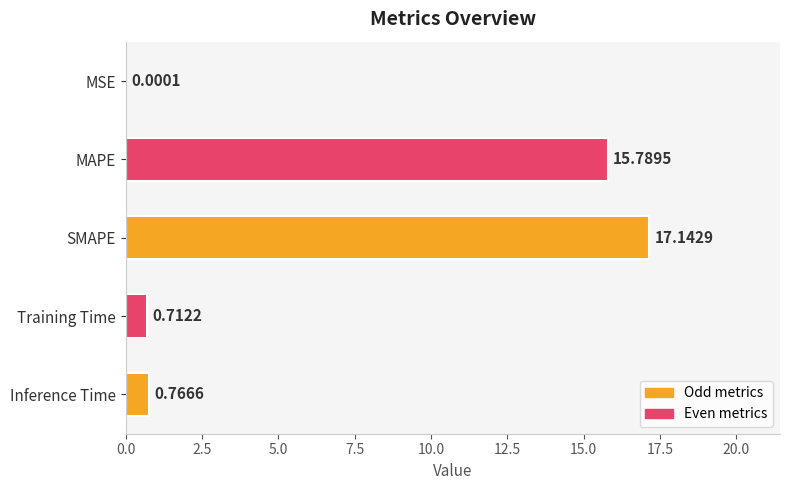

Between Inference Time and SMAPE, which is larger?

SMAPE